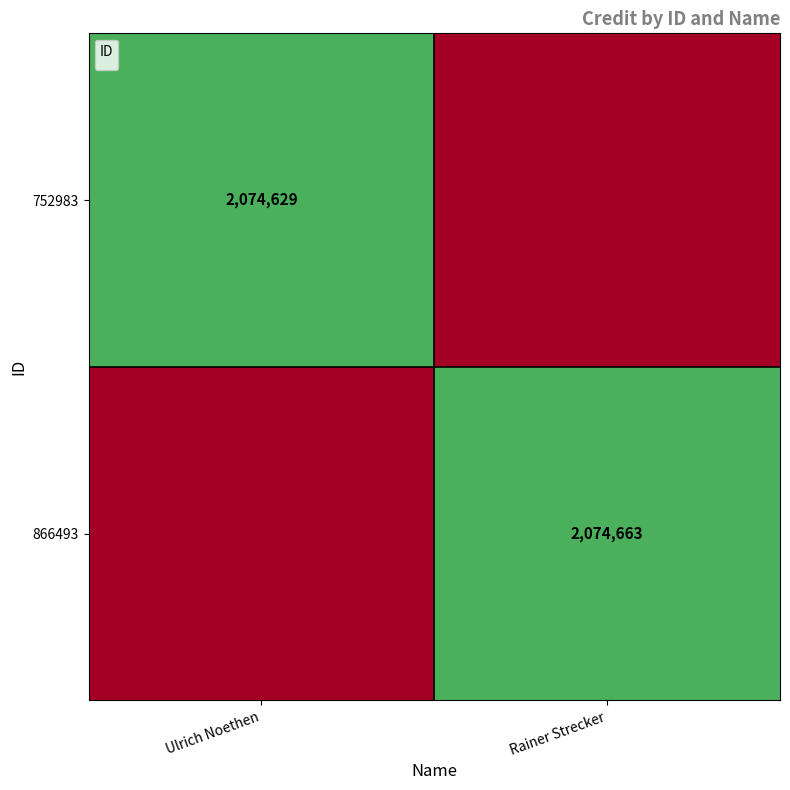

True or false: 866493 has a value of 3715269 at Rainer Strecker.

False